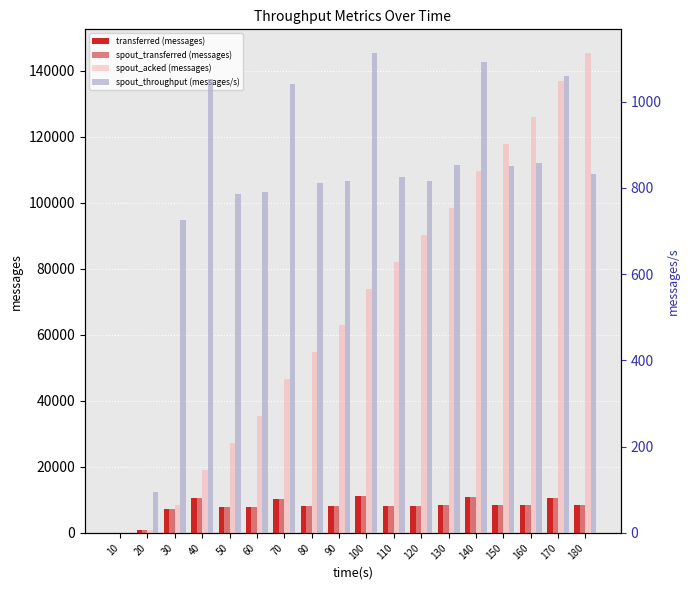

The value of spout_transferred (messages) at 150 is 8520. True or false?

True